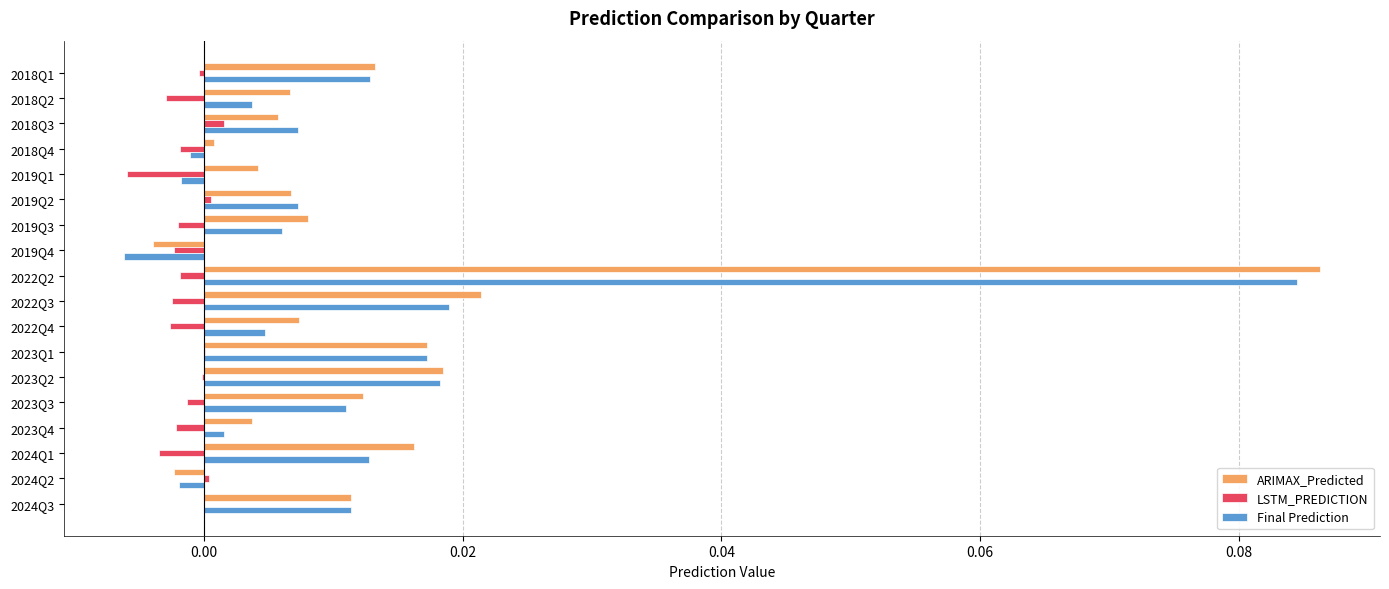

What are all the series names shown in the legend?

ARIMAX_Predicted, LSTM_PREDICTION, Final Prediction